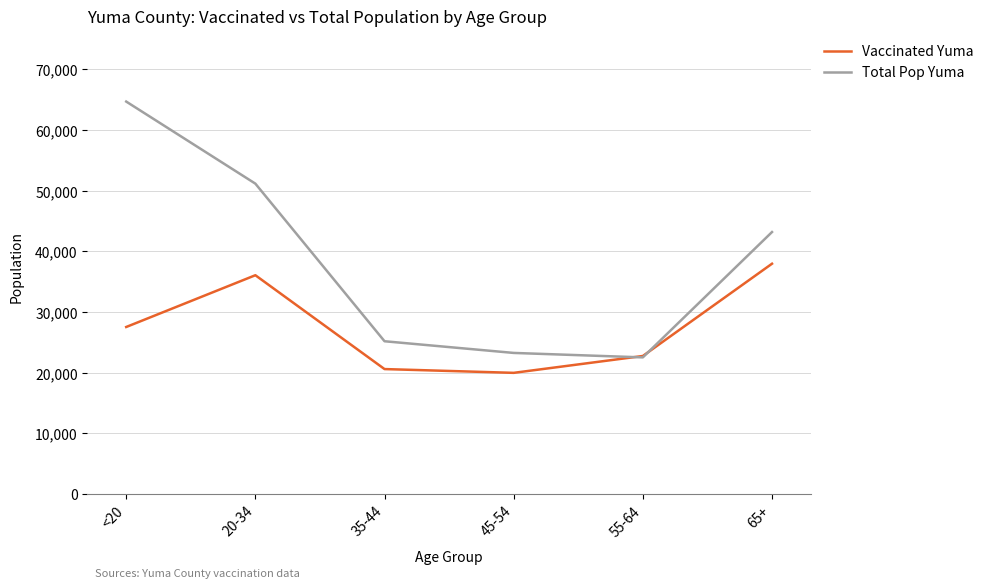

What is the maximum value shown in the chart?

64674